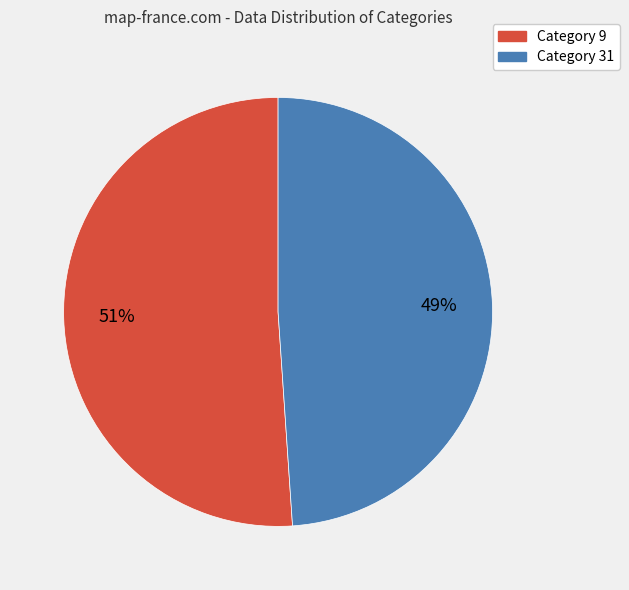

Is there a majority slice in this chart?

Yes